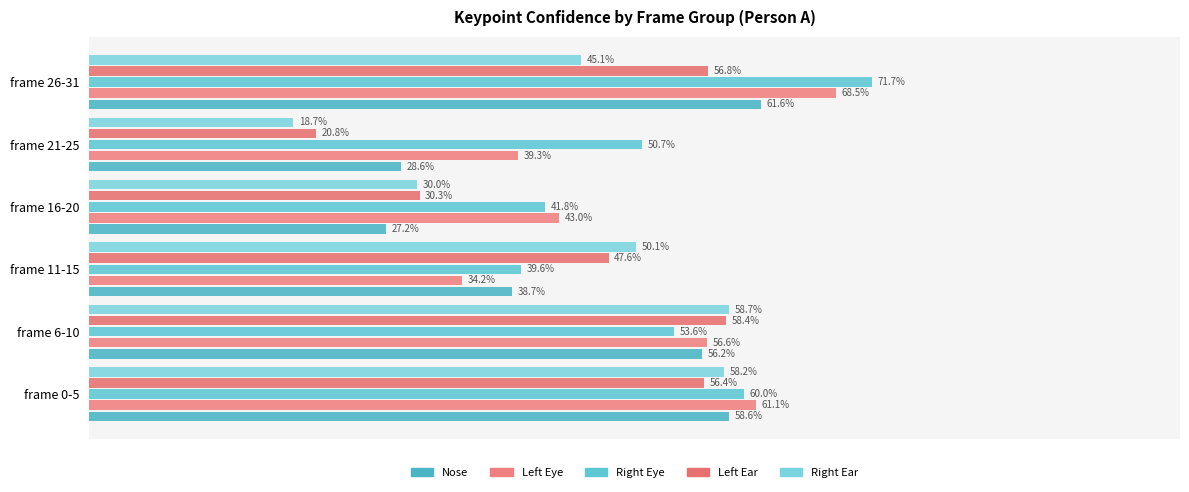

Count the number of data series in this chart.

5